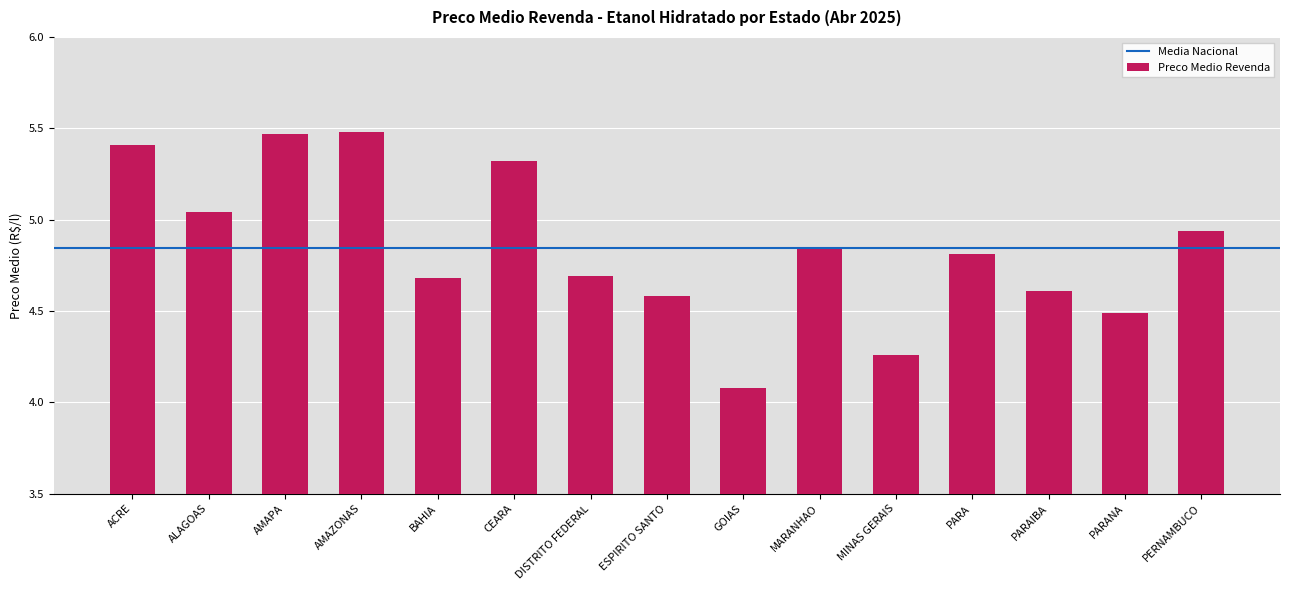

The chart shows a value of 3.3 at CEARA. True or false?

False